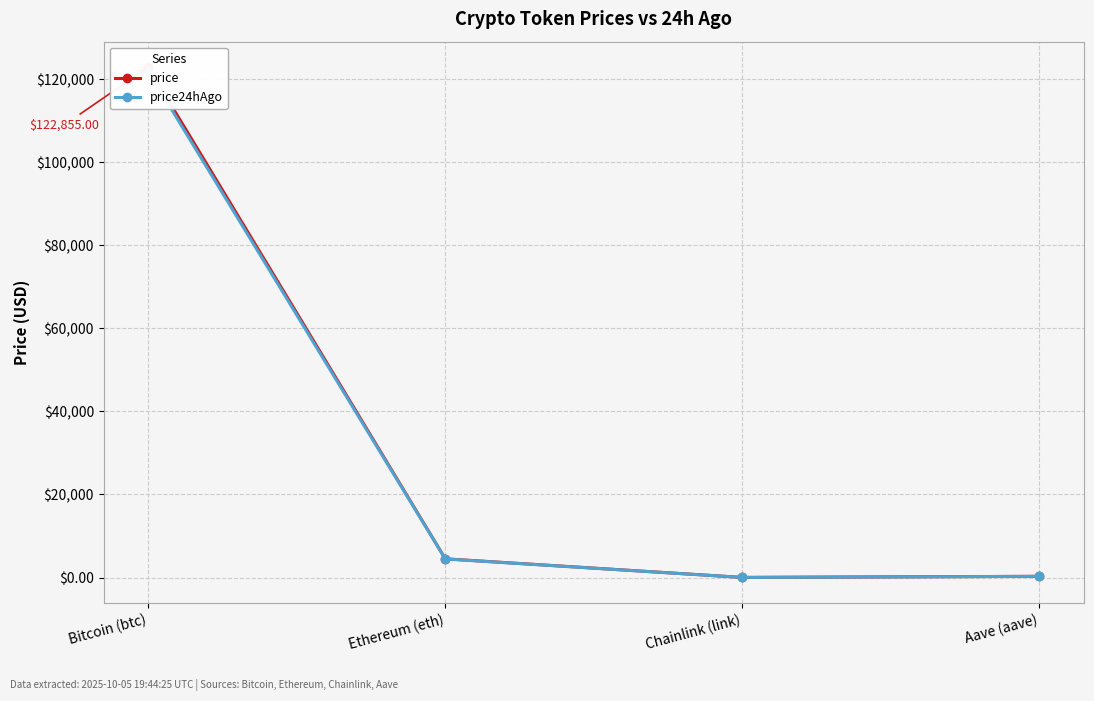

The value of price24hAgo at Chainlink (link) is 22.0. True or false?

True